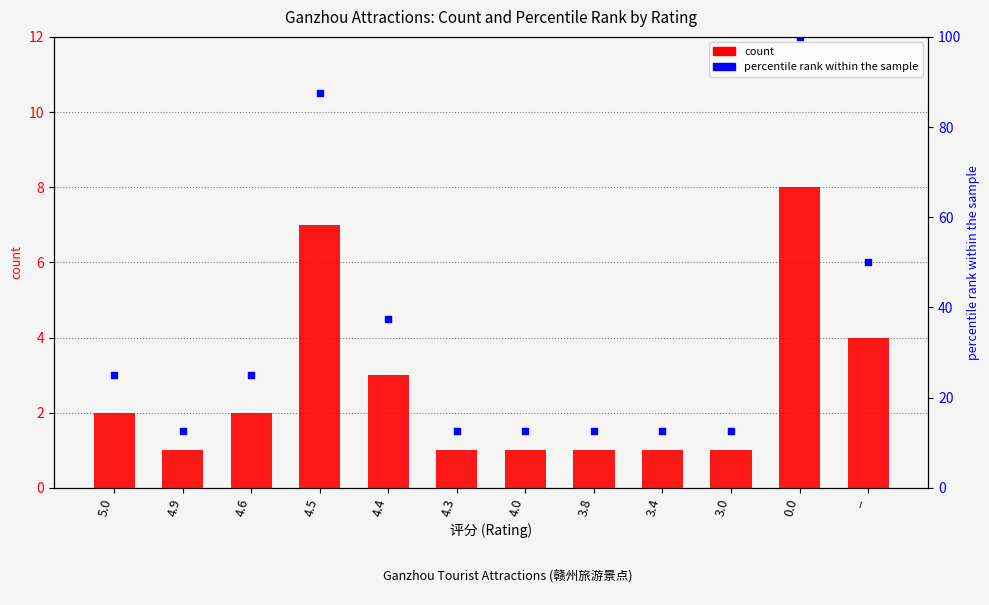

What are all the series names shown in the legend?

count, percentile rank within the sample